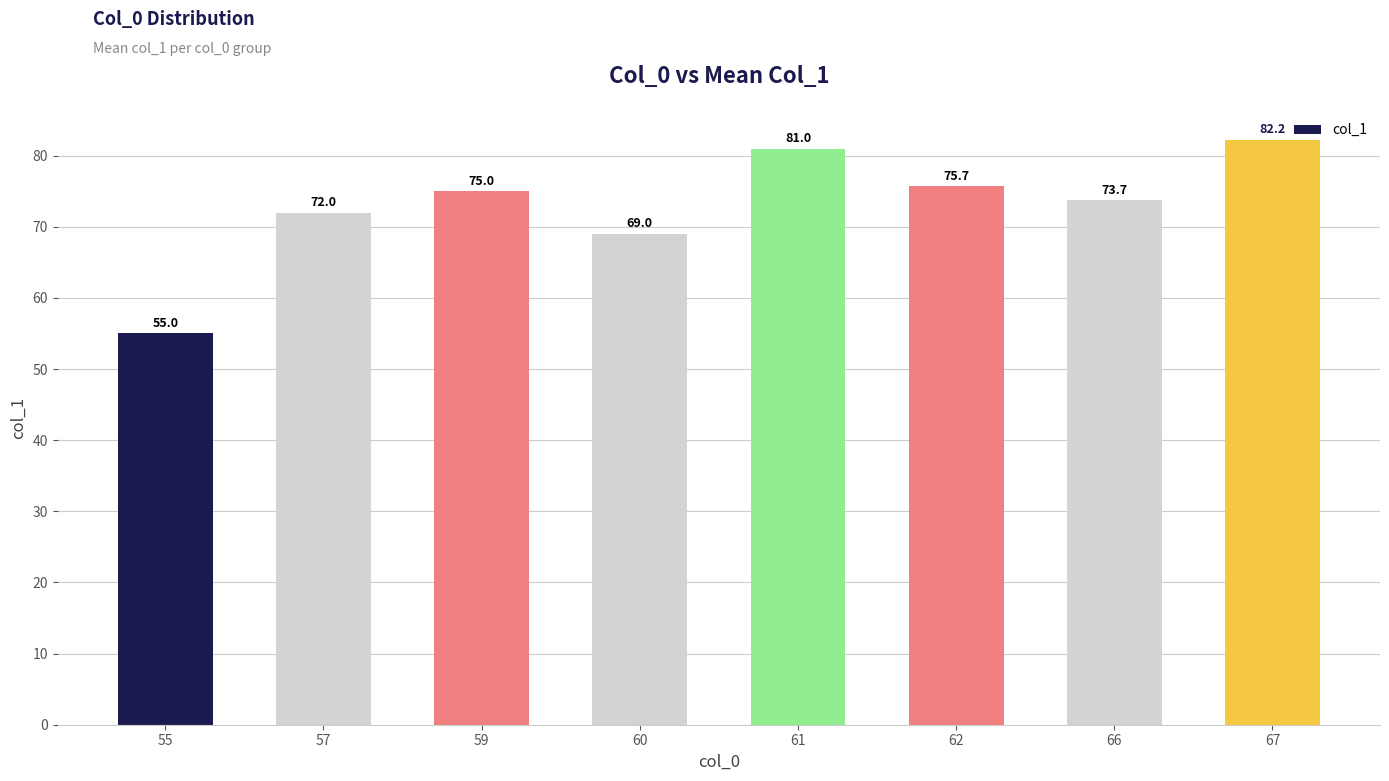

Reading left to right, what are all the values shown in this chart?

55=55.0	57=72.0	59=75.0	60=69.0	61=81.0	62=75.7	66=73.7	67=82.2